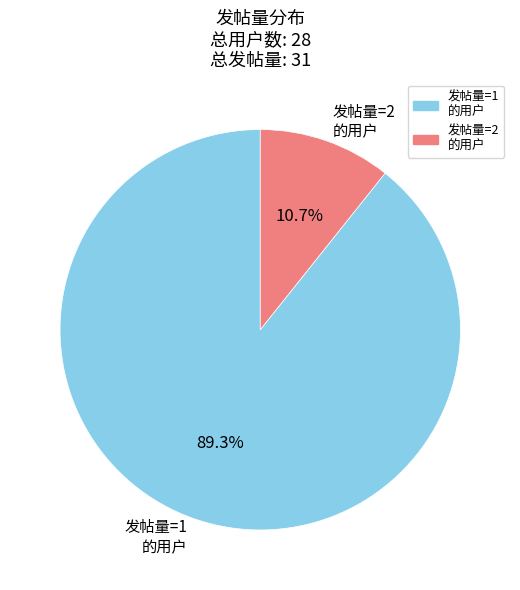

To the nearest percent, what is the difference between the largest and smallest slice percentages?

79%